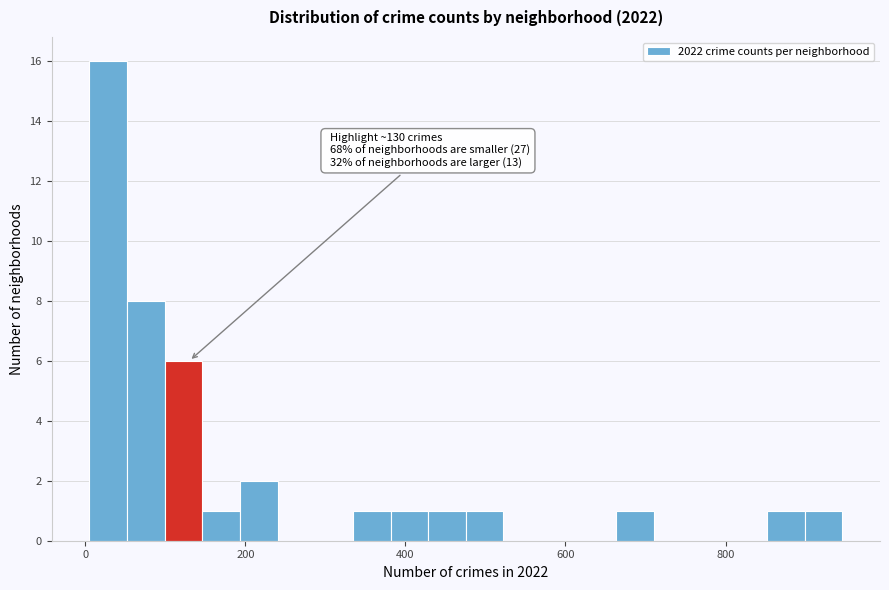

Around what value on the x-axis is the tallest bar? Give the approximate position of its centre, as read against the axis.

20